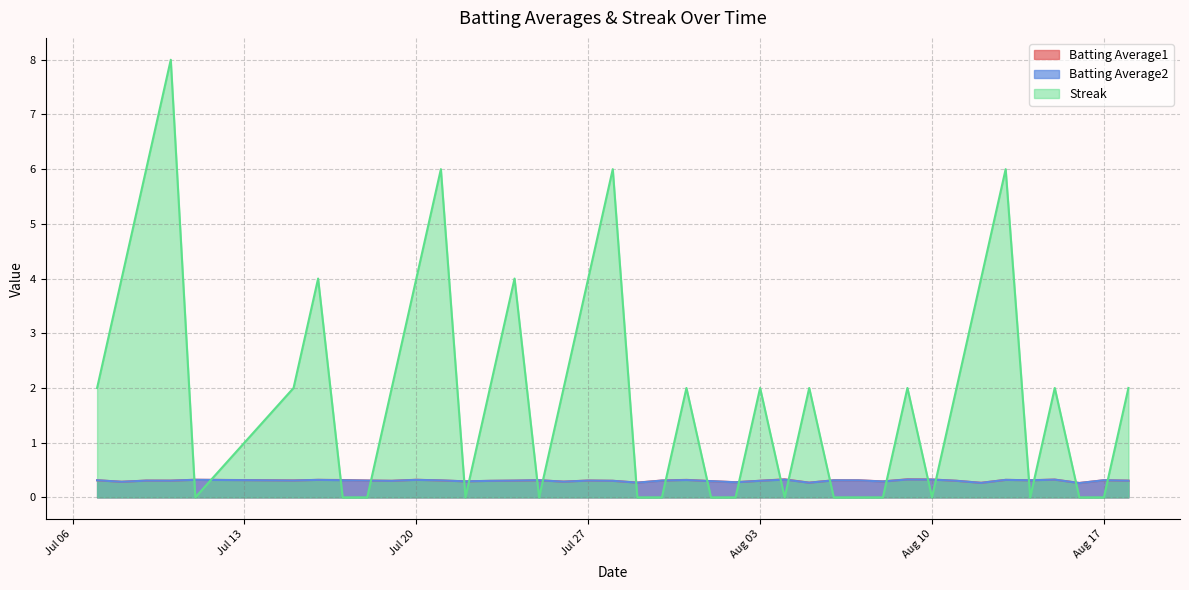

What is the difference between the Streak values at 2010-07-23 and 2010-07-08?

2.0